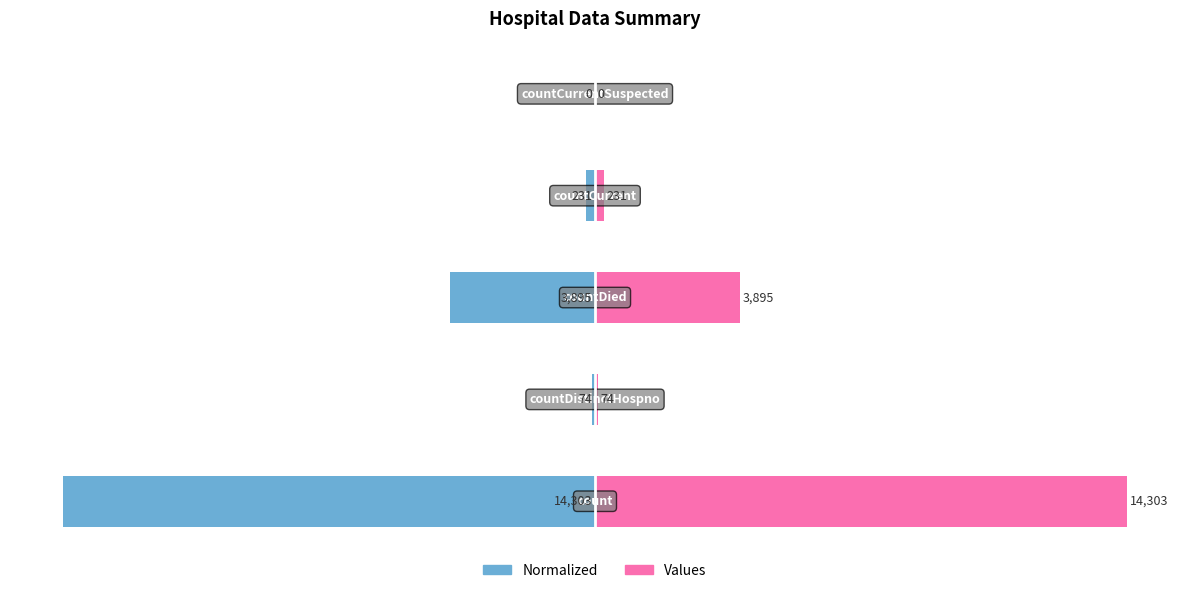

True or false: Left (normalized) has a value of 0.0 at 4.

True